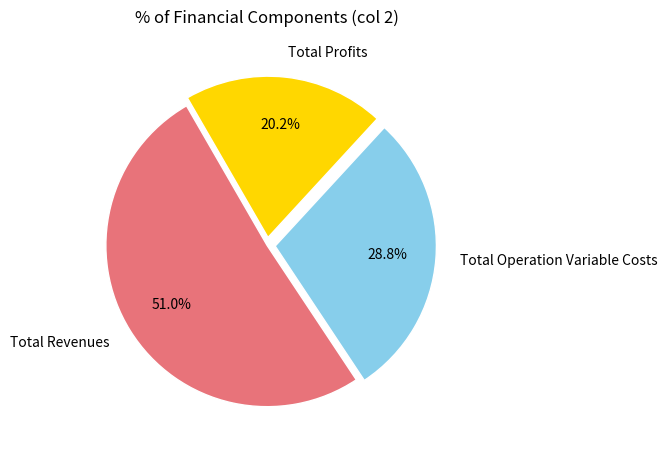

Count the number of slices in the pie.

3